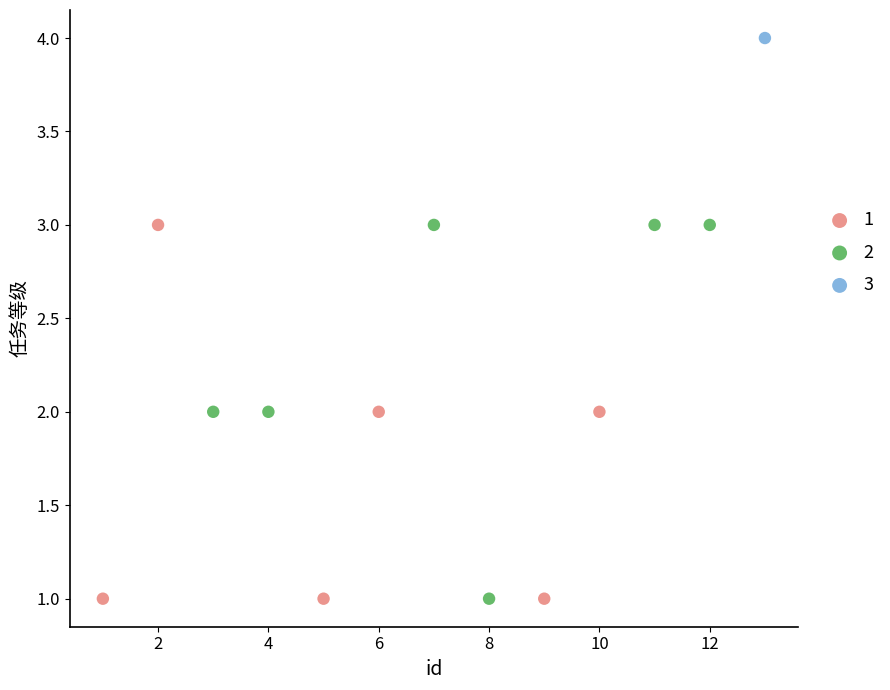

What are all the series names shown in the legend?

1, 2, 3